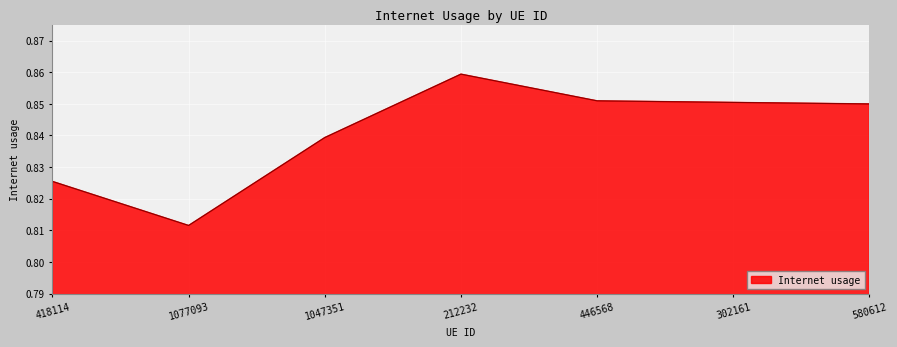

Where is the first local minimum?

1077093